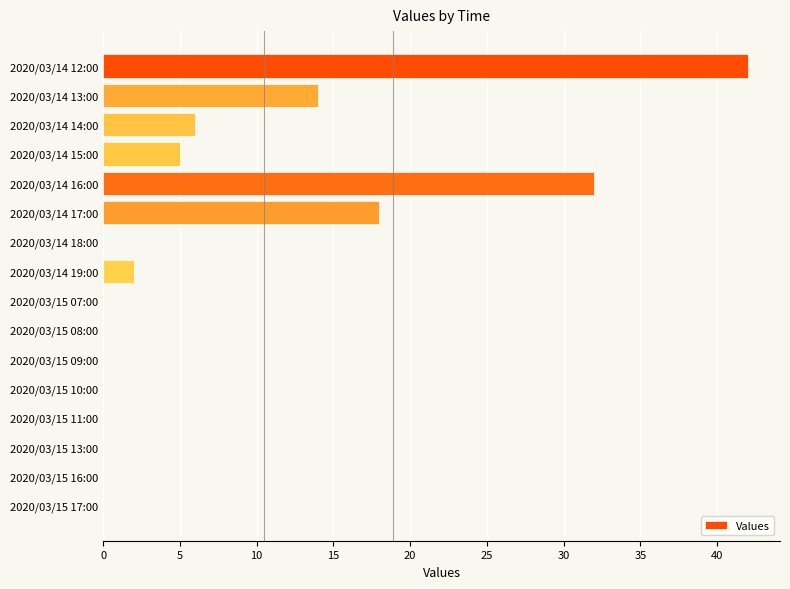

What is the change in value from 2020/03/14 17:00 to 2020/03/14 19:00?

-16